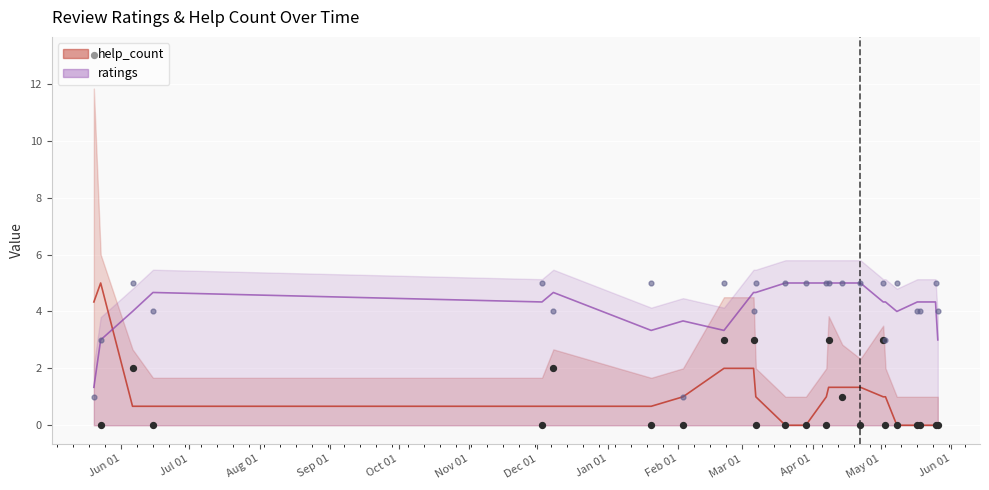

What are all the series names shown in the legend?

help_count, ratings